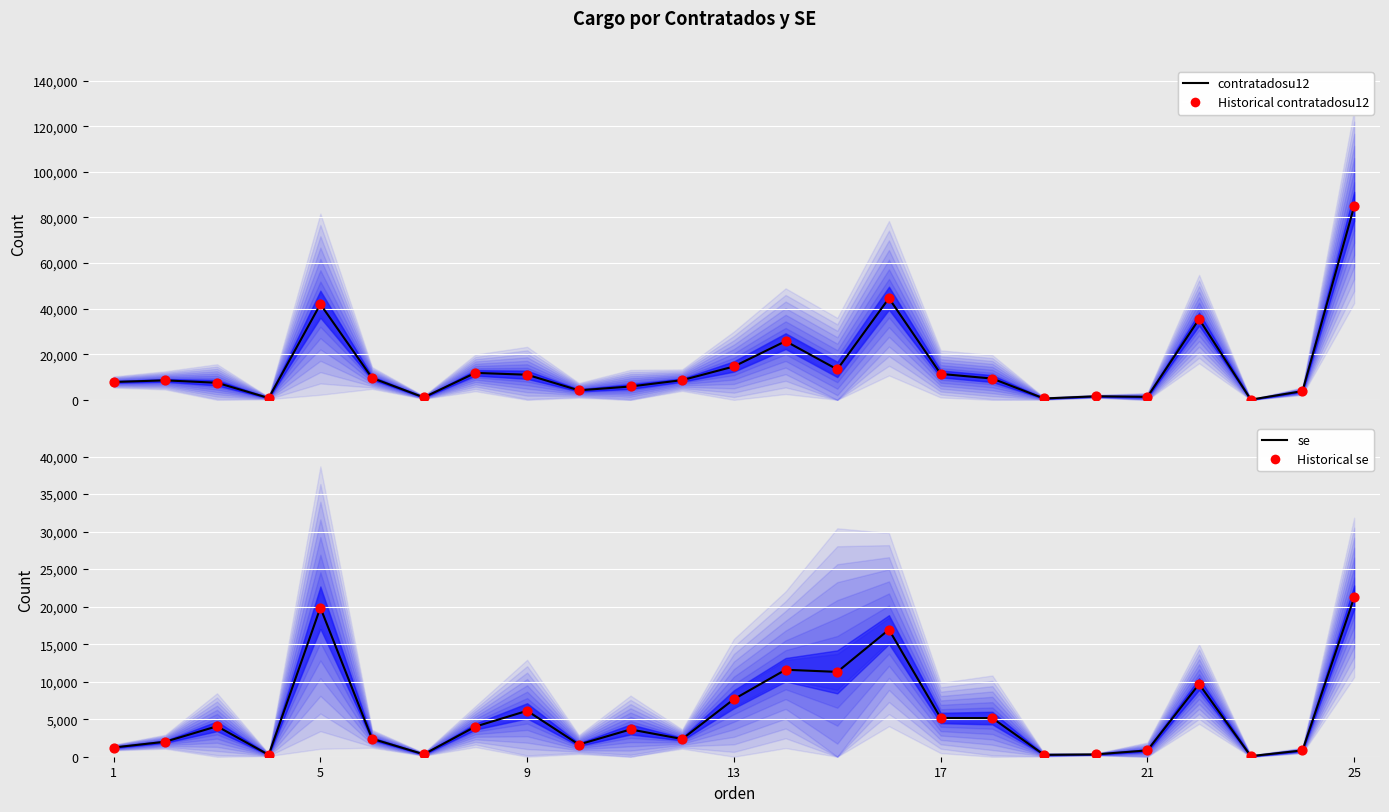

Which series reaches the maximum Y coordinate?

contratadosu12